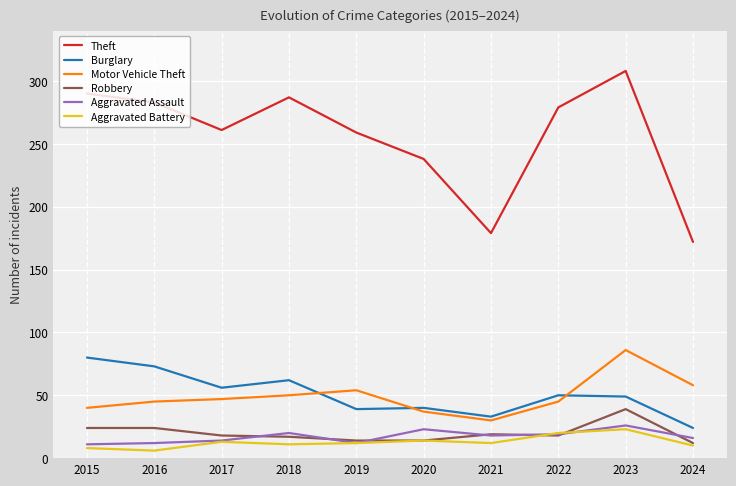

Is it true that Theft equals 126 at 2018?

False